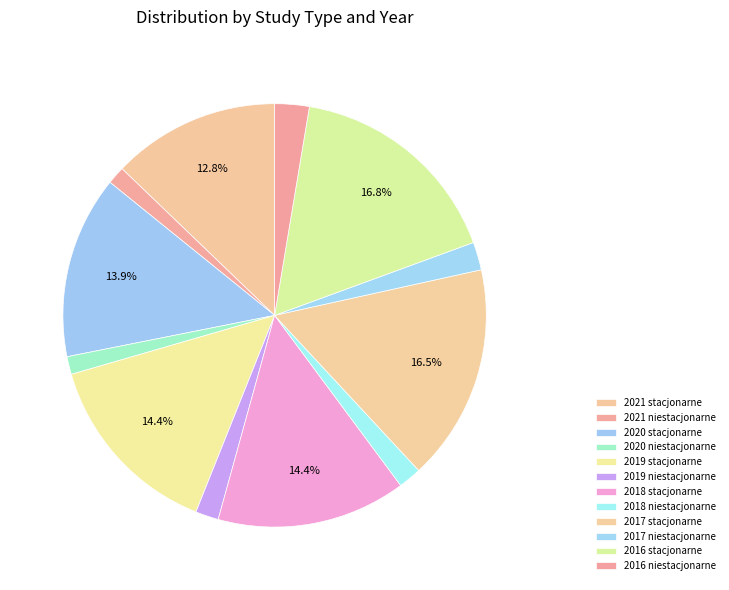

Is the sum of 2016 stacjonarne and 2016 niestacjonarne greater than half?

No